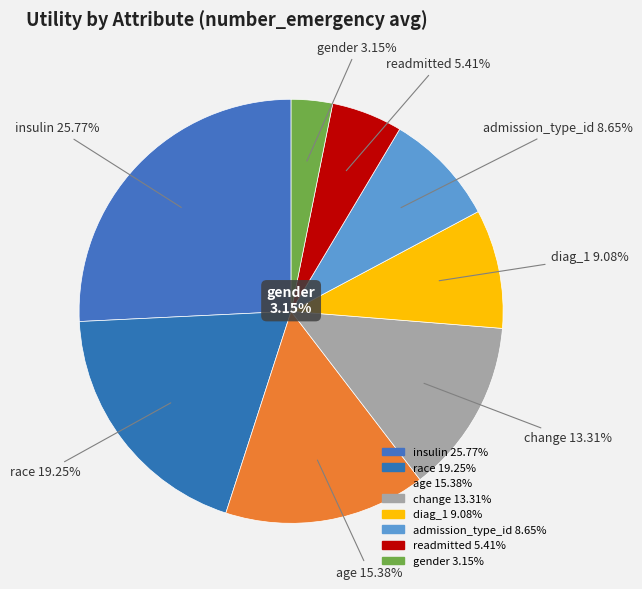

To the nearest percent, what is the difference between the largest and smallest slice percentages?

23%